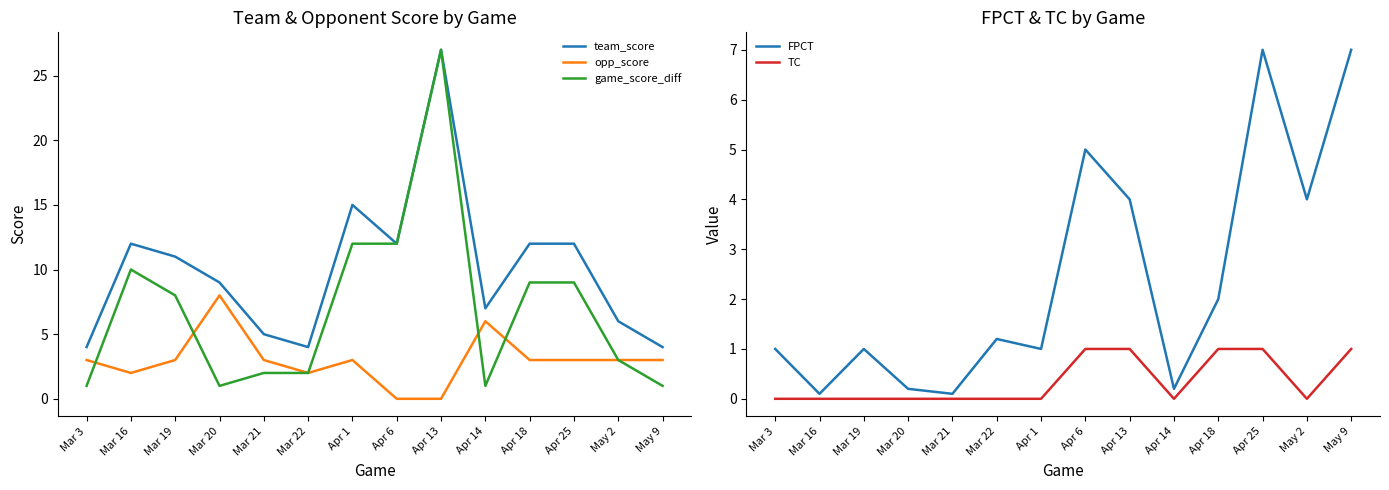

At which label is TC closest to 0?

Mar 3